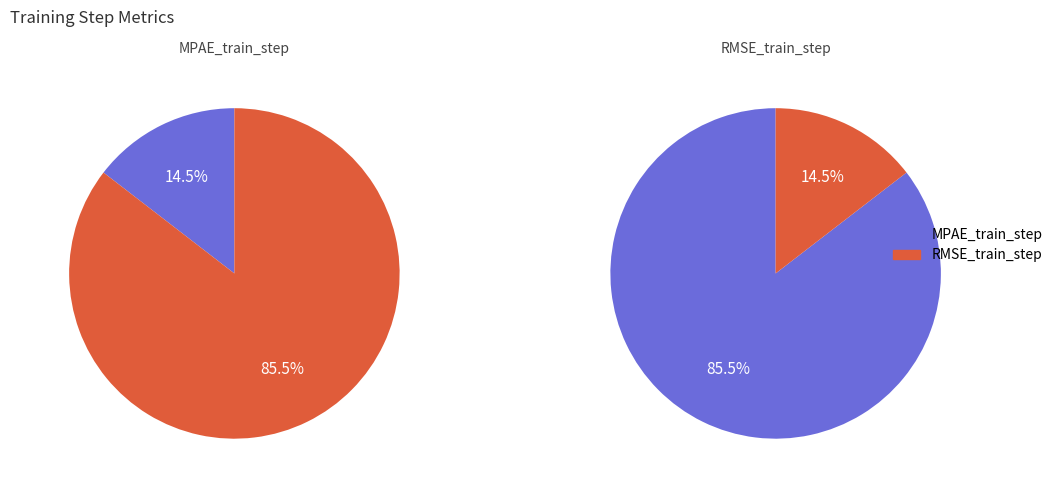

What is the majority slice?

RMSE_train_step